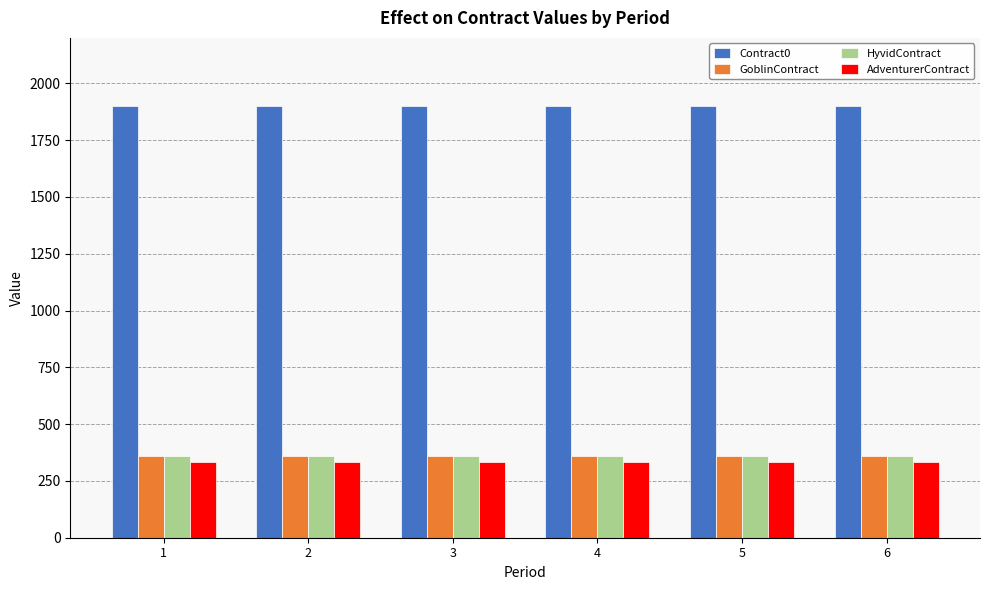

How many bars are there in each group?

4